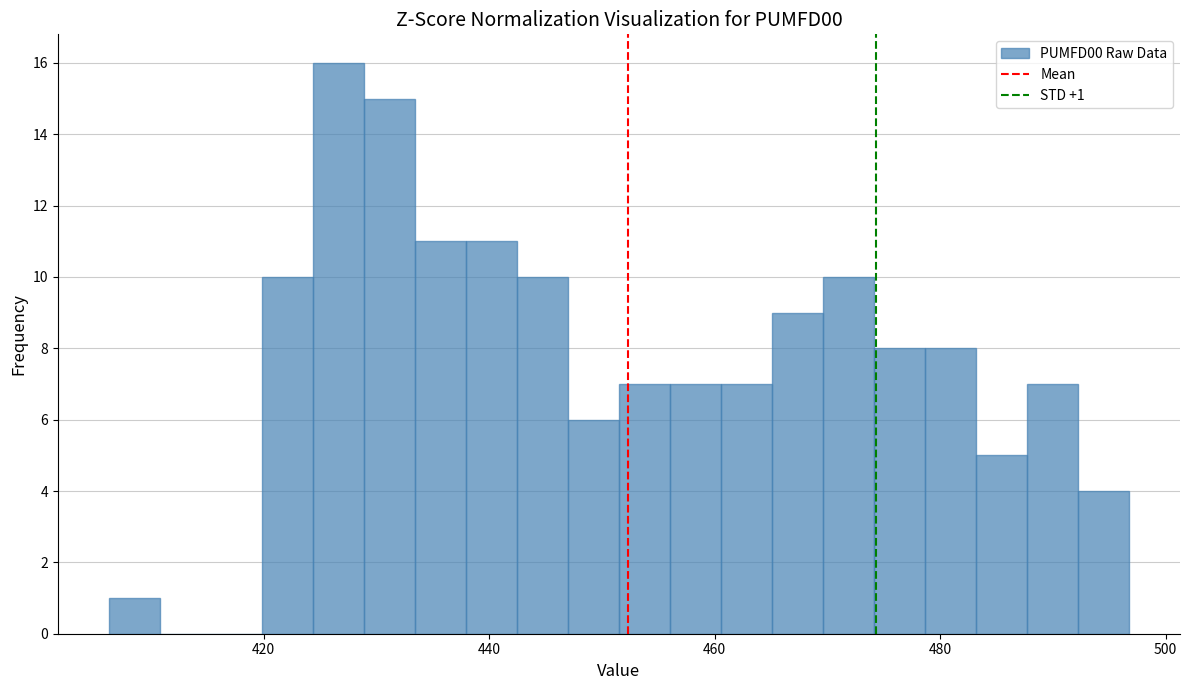

Read against the x-axis, roughly where is the centre of the tallest bar?

426